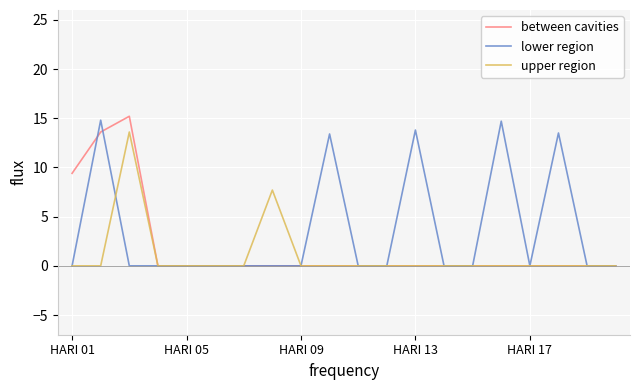

True or false: upper region has a value of 8.0 at HARI 13.

False